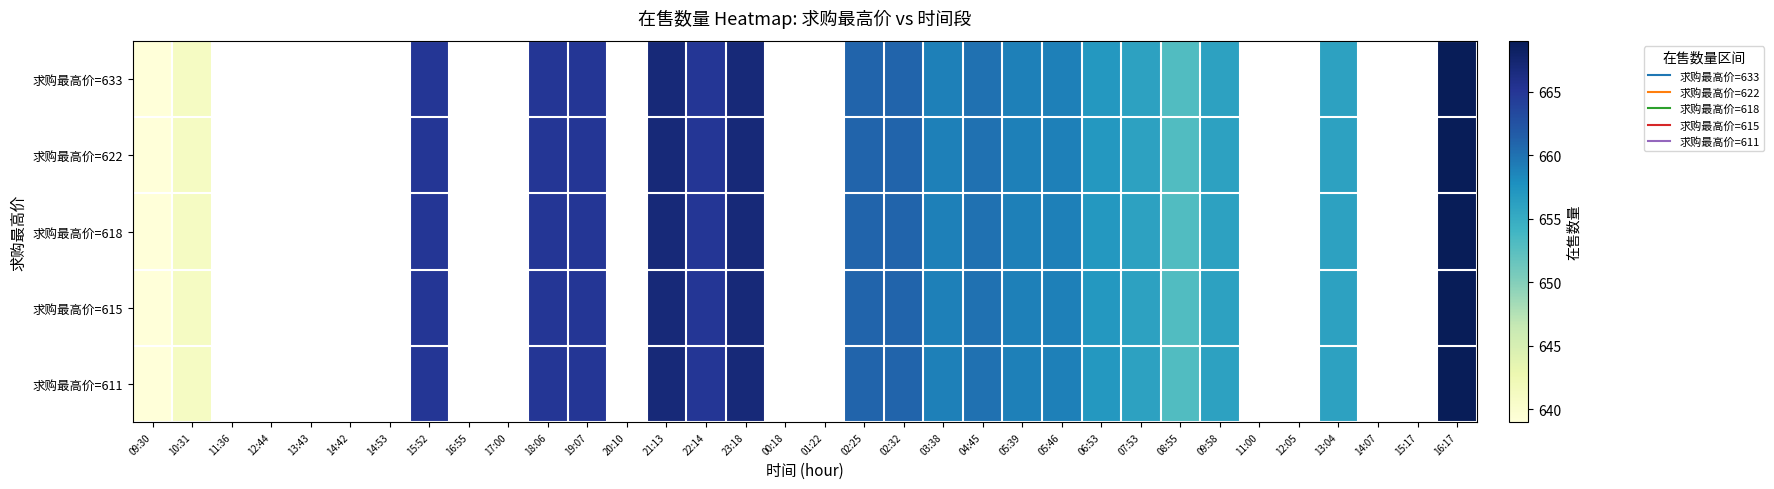

True or false: 求购最高价=611 has a value of 661.0 at 02:32.

True